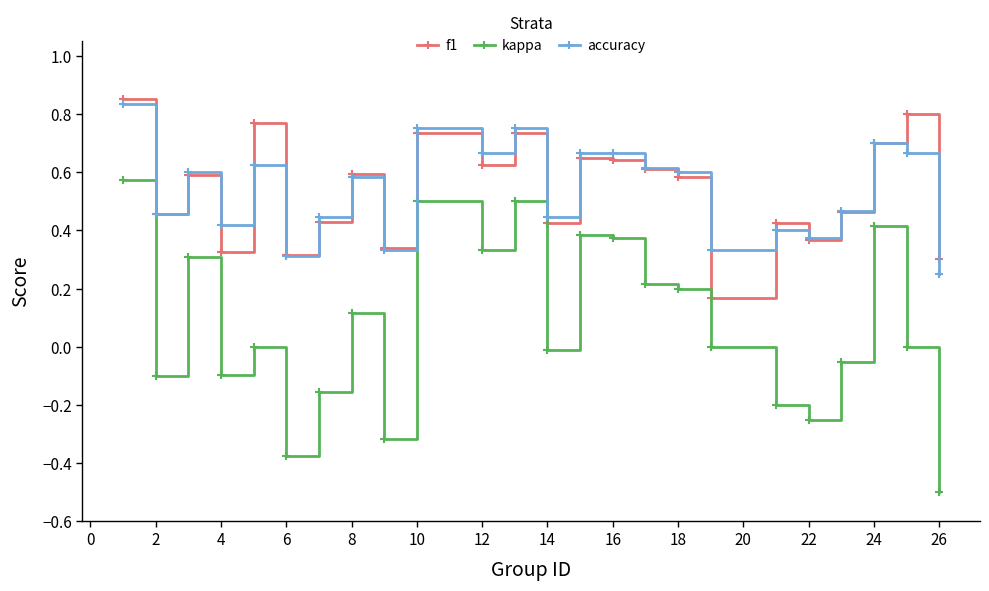

What is the minimum value shown in the chart?

-0.5